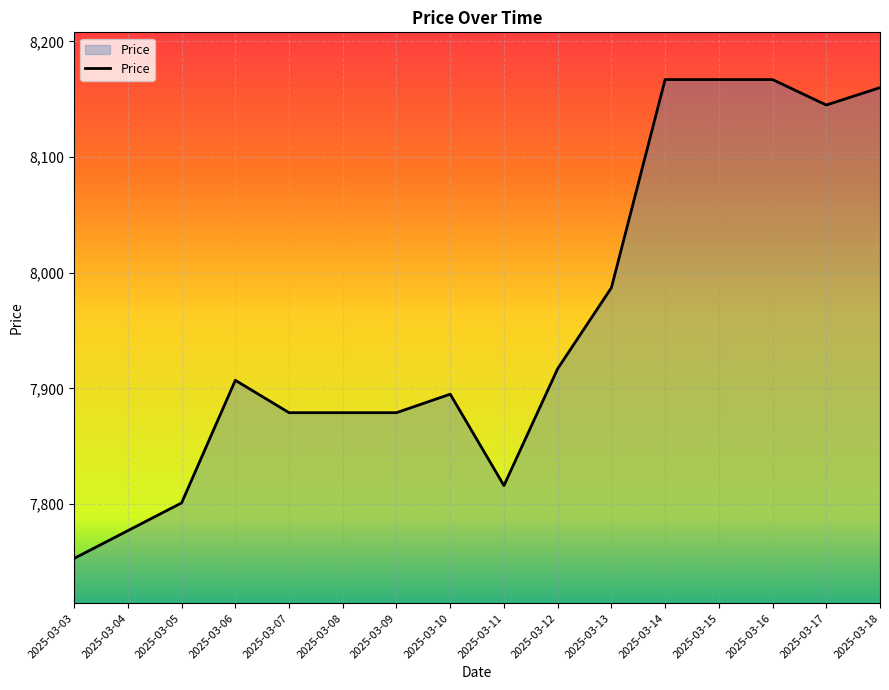

The chart shows a value of 14526 at 2025-03-17. True or false?

False